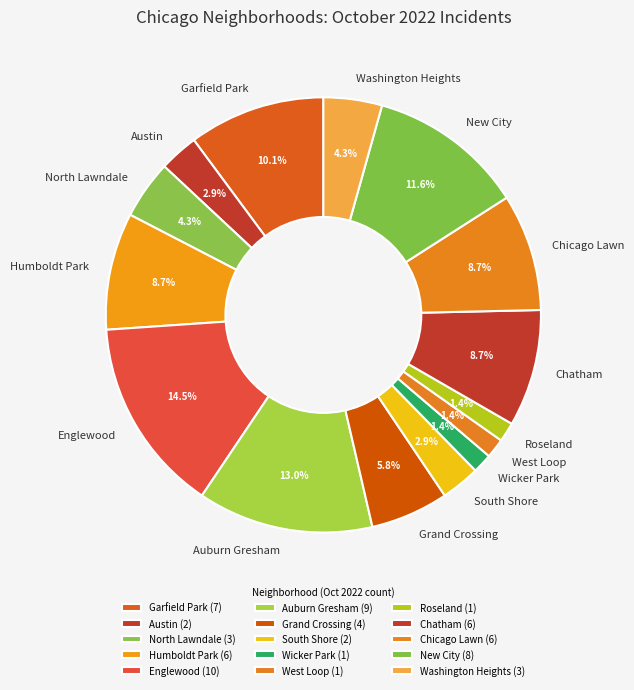

To the nearest percent, what is the difference between the Washington Heights and Englewood slice percentages?

10%